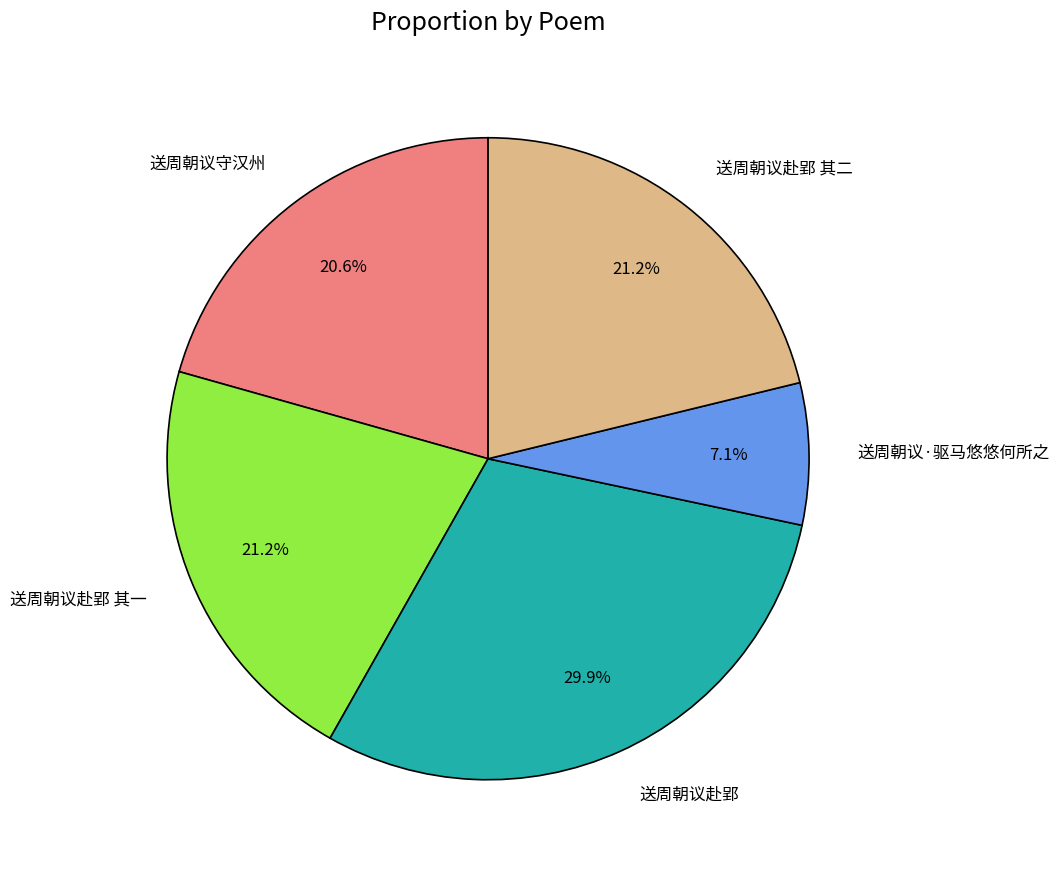

Which has a higher value, 送周朝议·驱马悠悠何所之 or 送周朝议赴郢?

送周朝议赴郢